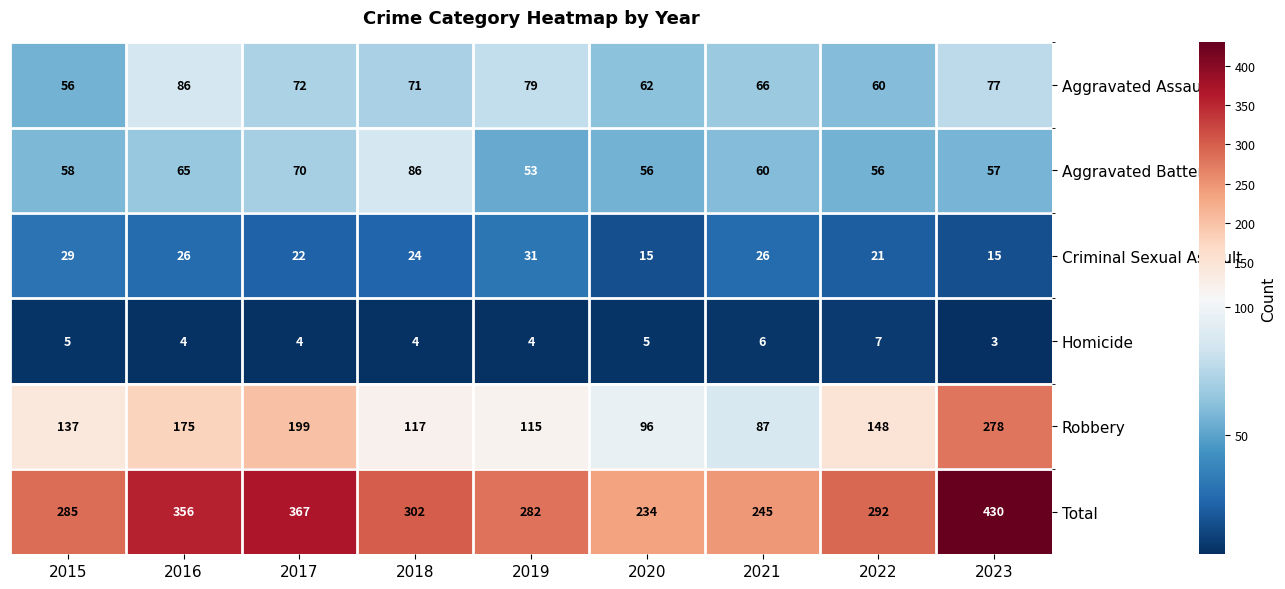

The value of Aggravated Battery at 2021 is 60. True or false?

True